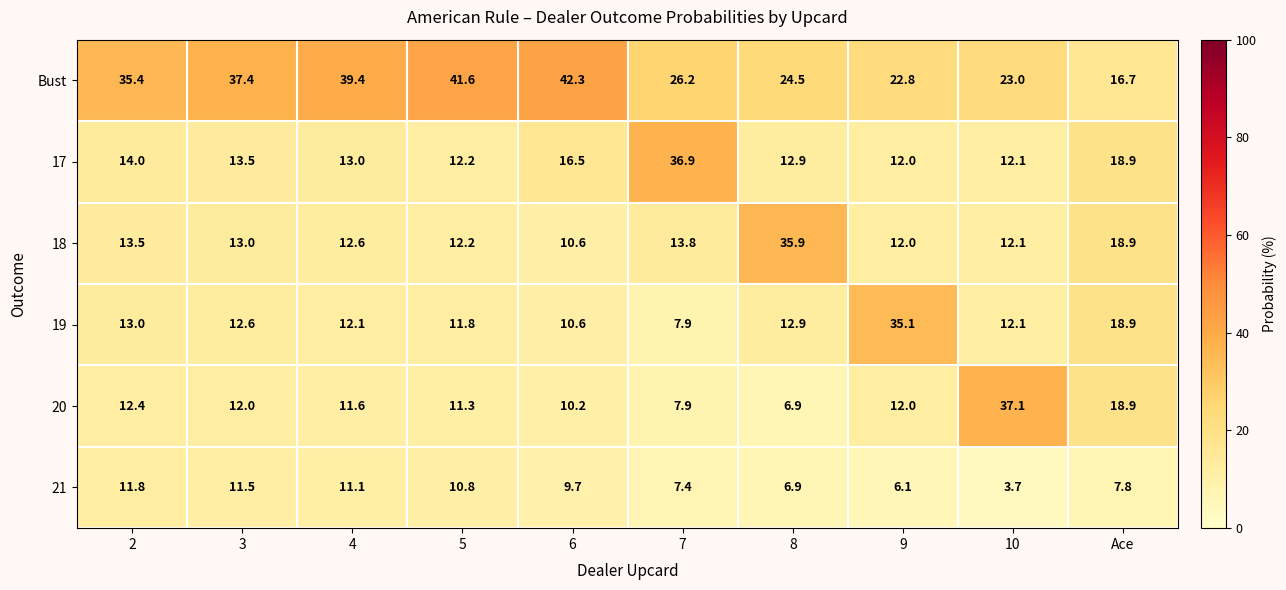

At how many categories does at least one series exceed 19?

9